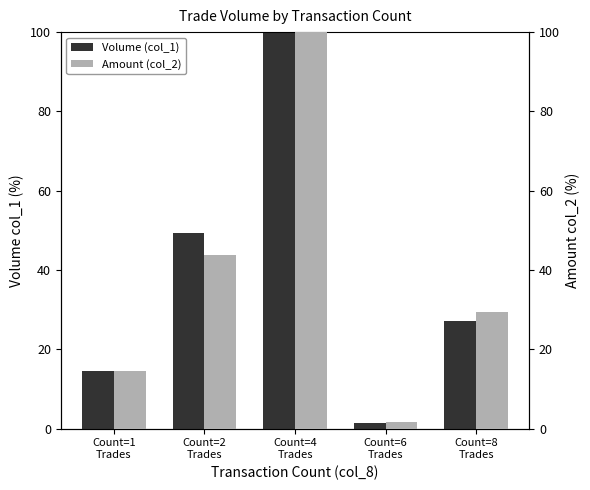

Reading left to right, list all the values displayed in this chart.

Volume (col_1): 14.5	49.3	100.0	1.5	27.1
Amount (col_2): 14.4	43.8	100.0	1.5	29.4